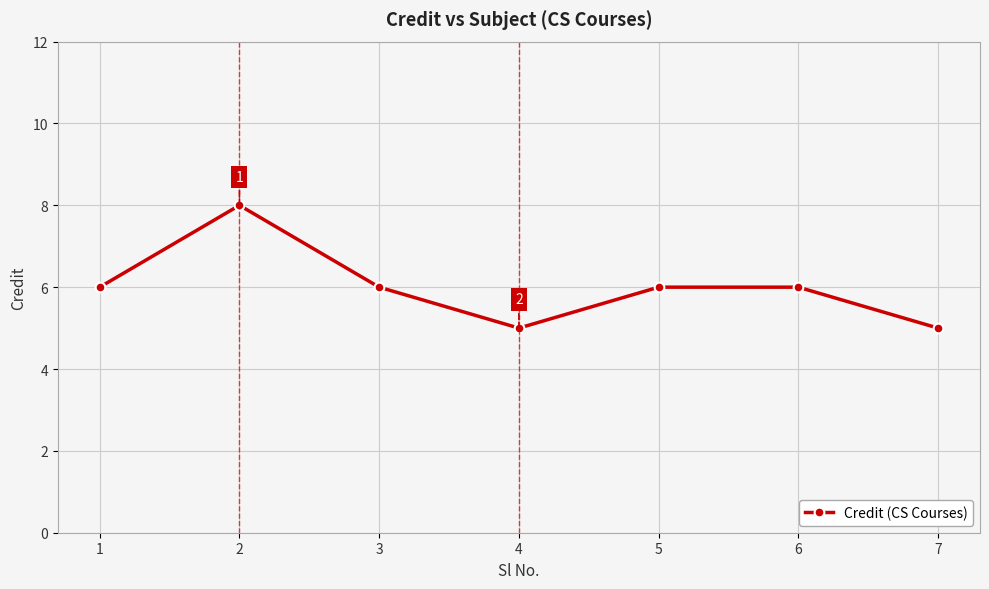

What is the difference between the maximum and minimum values?

3